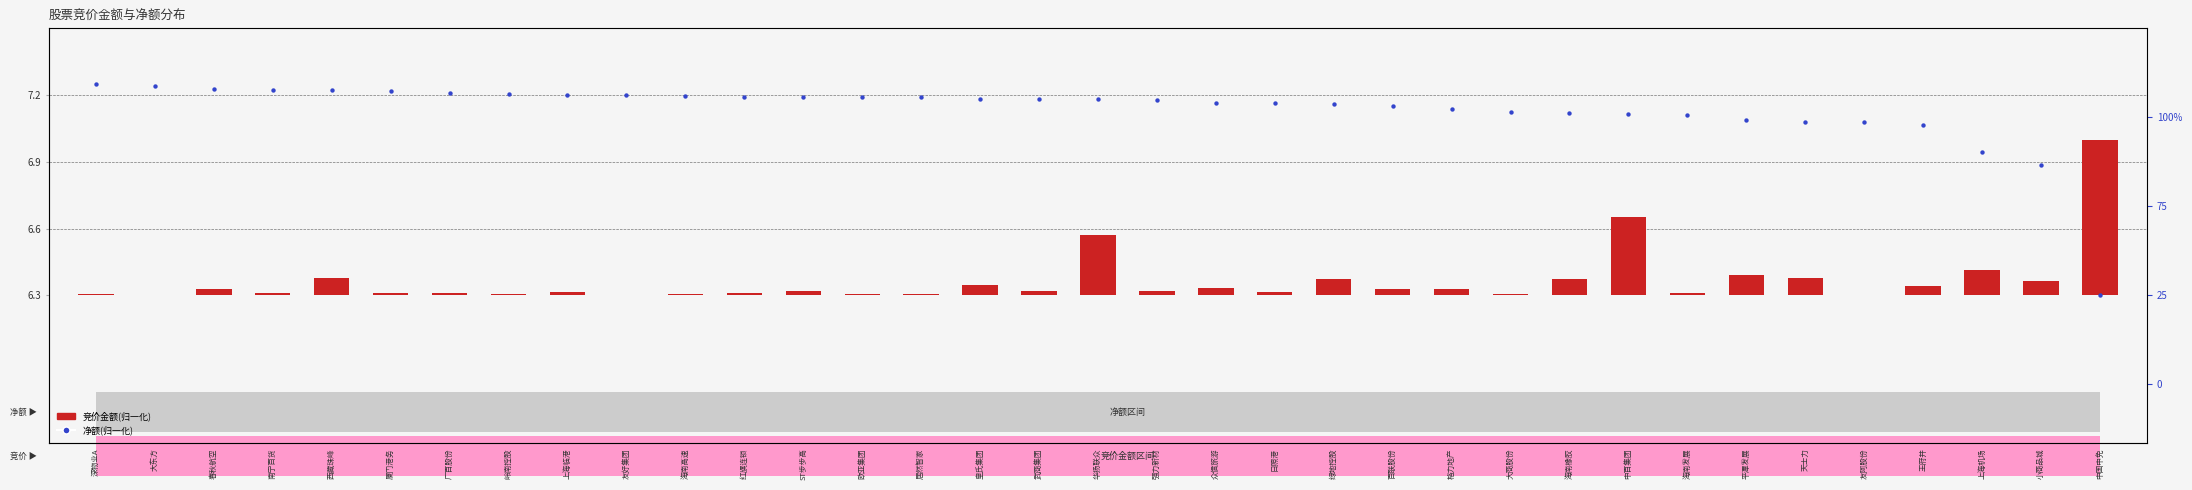

Which series has the widest spread of Y values?

净额(归一化)